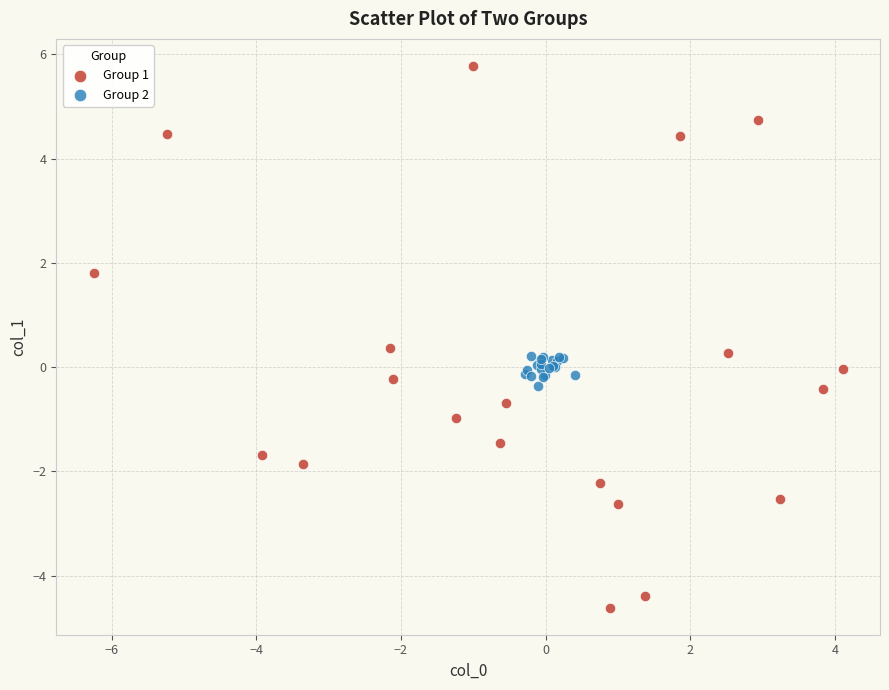

Which series reaches the minimum Y coordinate?

Group 1